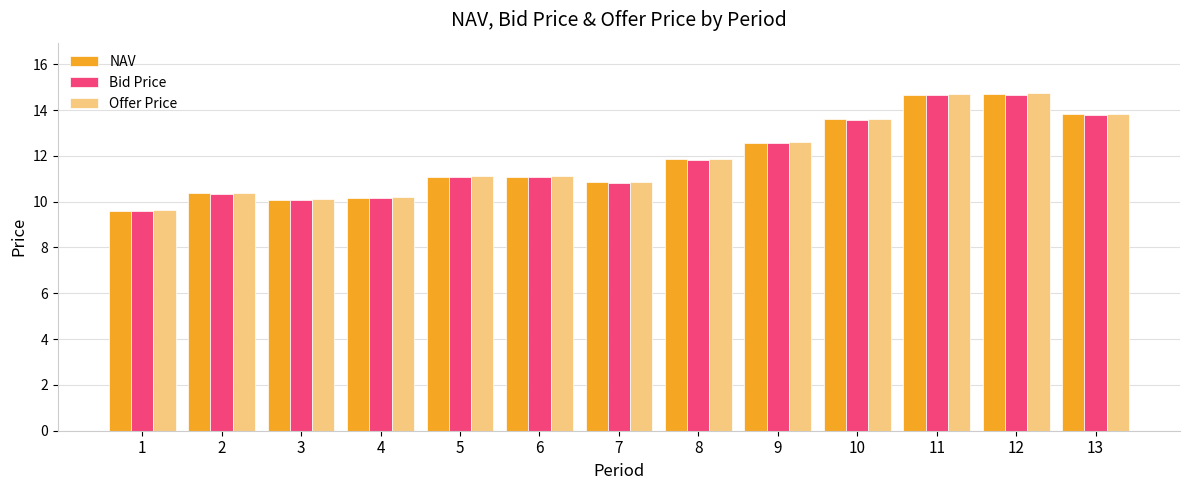

The value of NAV at 5 is 11.1. True or false?

True